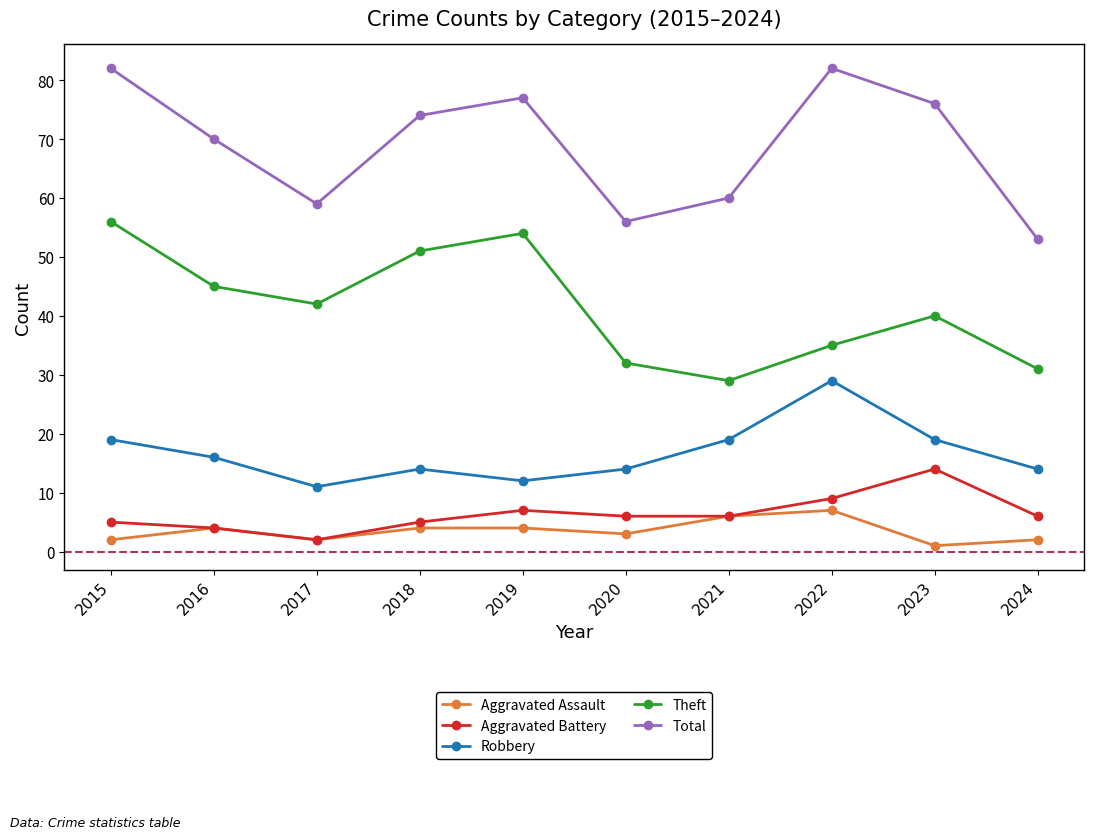

True or false: Aggravated Battery has a value of 2 at 2017.

True